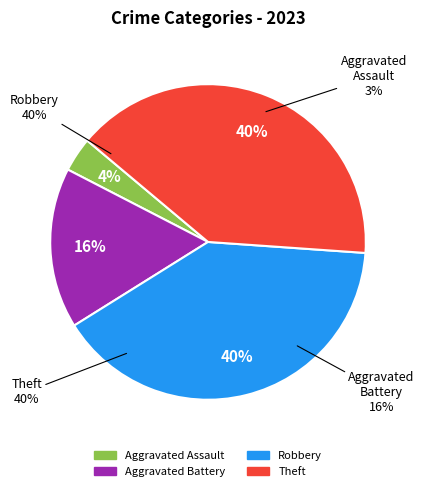

Does any single category account for the majority?

No